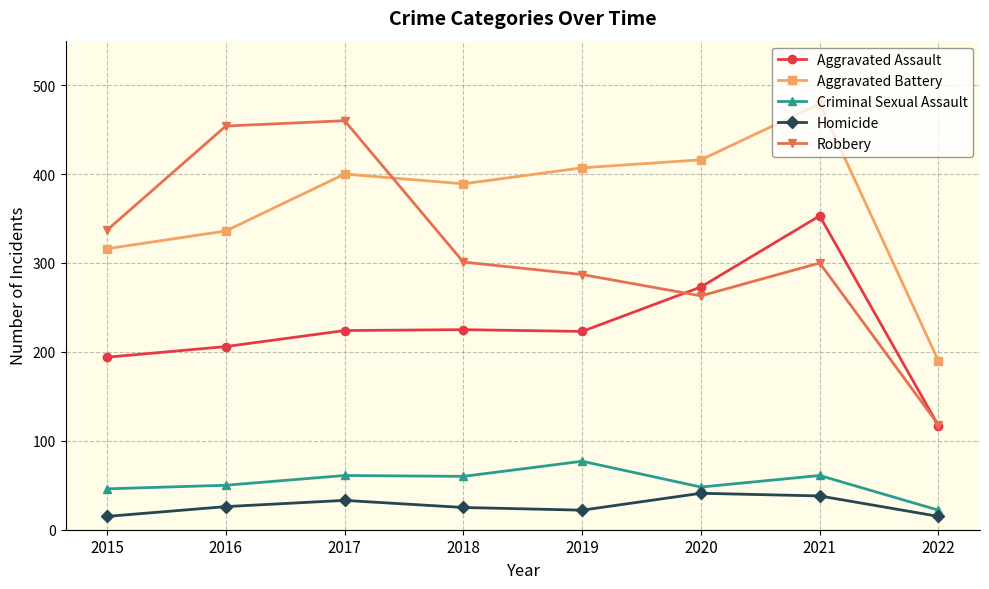

True or false: Criminal Sexual Assault has a value of 80 at 2020.

False